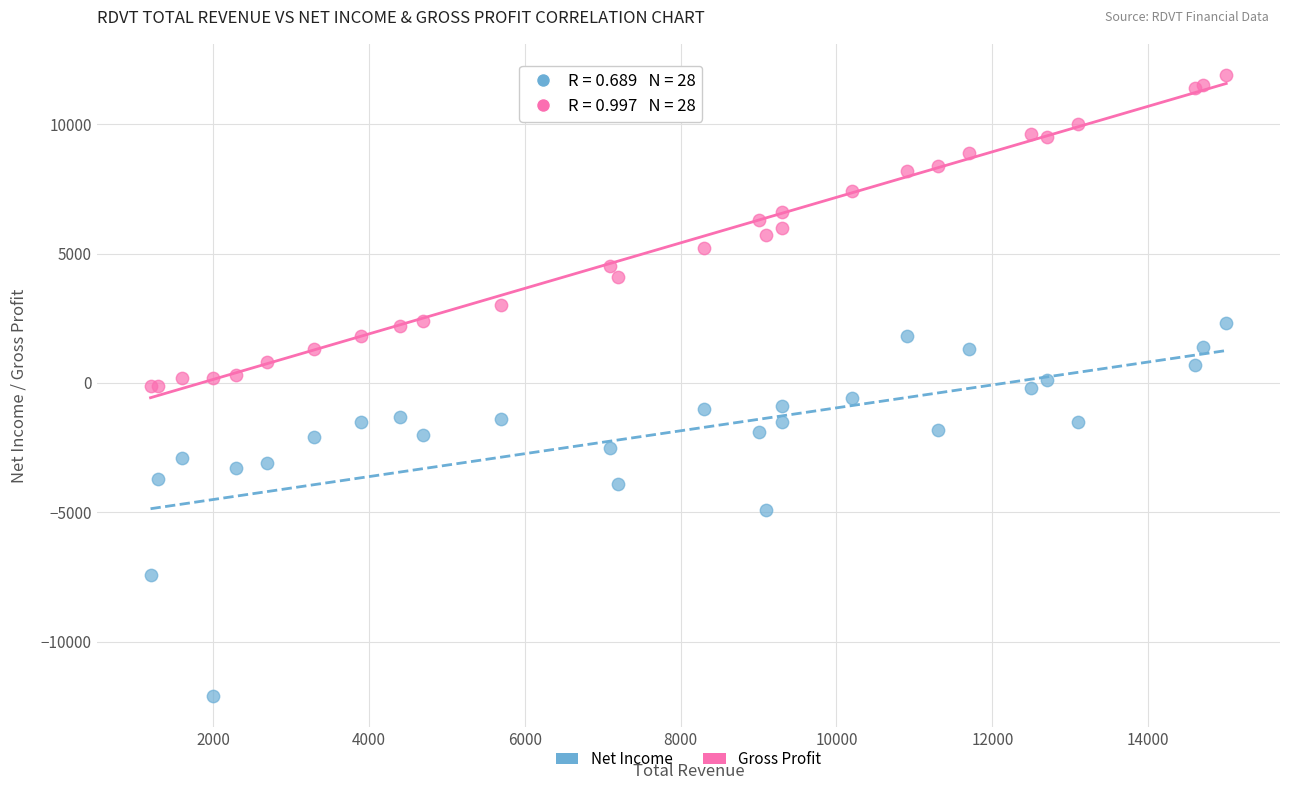

Which series reaches the minimum Y coordinate?

Net Income